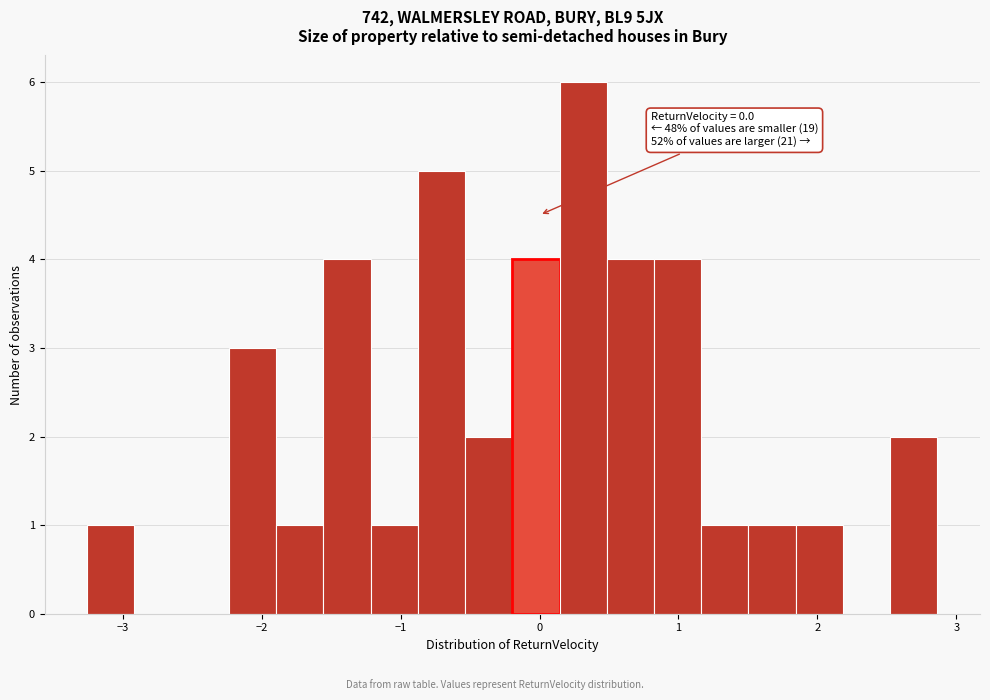

Around what value on the x-axis is the tallest bar? Give the approximate position of its centre, as read against the axis.

0.3